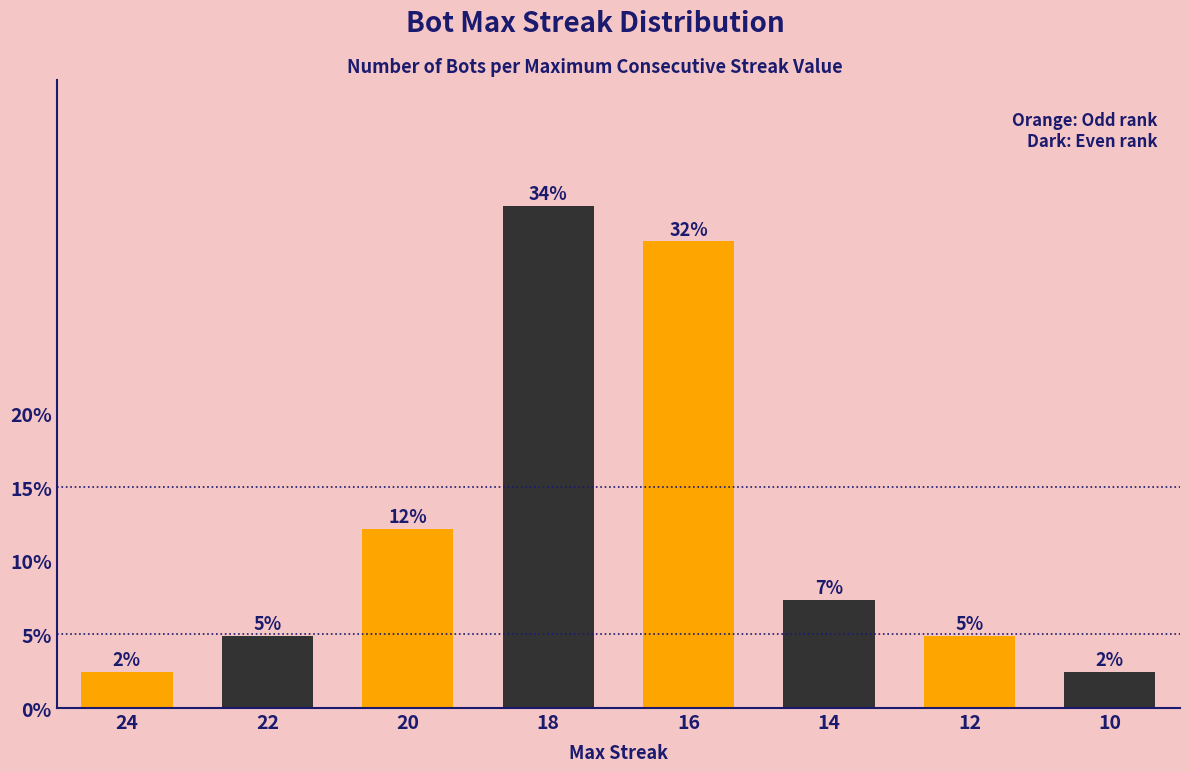

Does the chart contain any negative values?

No